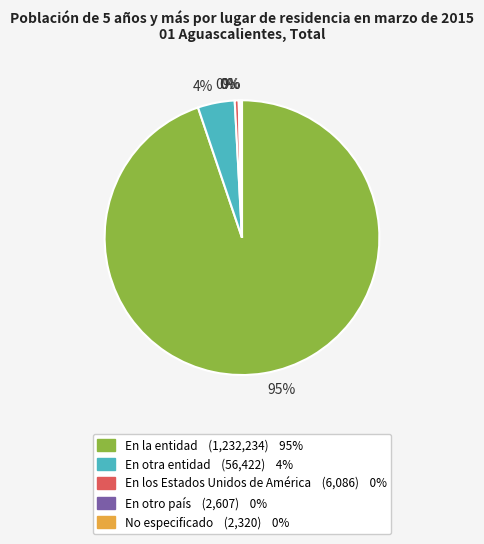

The En otra entidad slice represents 12% of the pie. True or false?

False